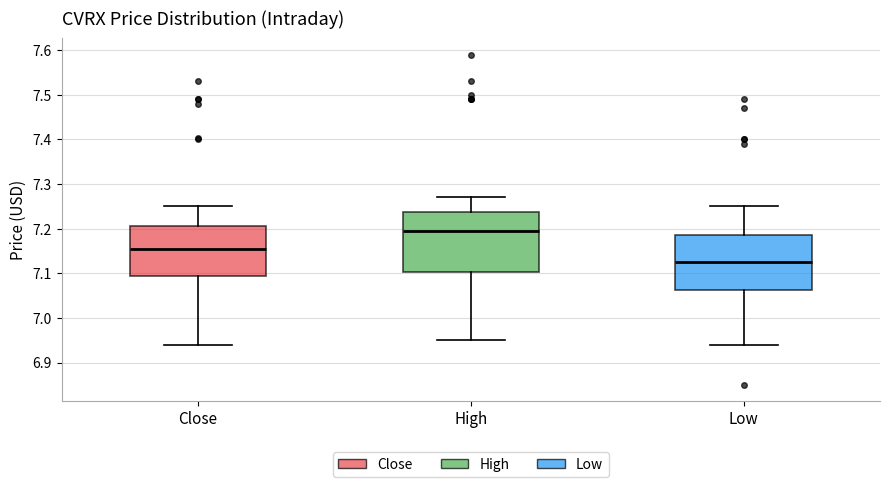

Reading left to right, transcribe this box plot: for each box, give where its median line is, the range the box spans, and where its two whiskers end, as read against the y-axis. The values are not printed on the chart, so give them approximately, as read against the axis.

Close: median 7.15, box 7.09 to 7.21, whiskers 6.94 to 7.25
High: median 7.19, box 7.10 to 7.24, whiskers 6.95 to 7.27
Low: median 7.13, box 7.06 to 7.18, whiskers 6.94 to 7.25